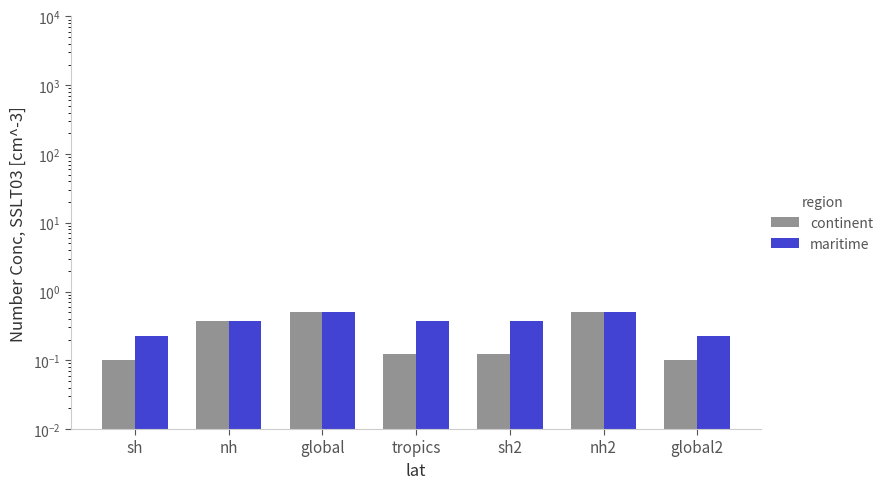

Is it true that maritime equals 0.1 at nh?

False